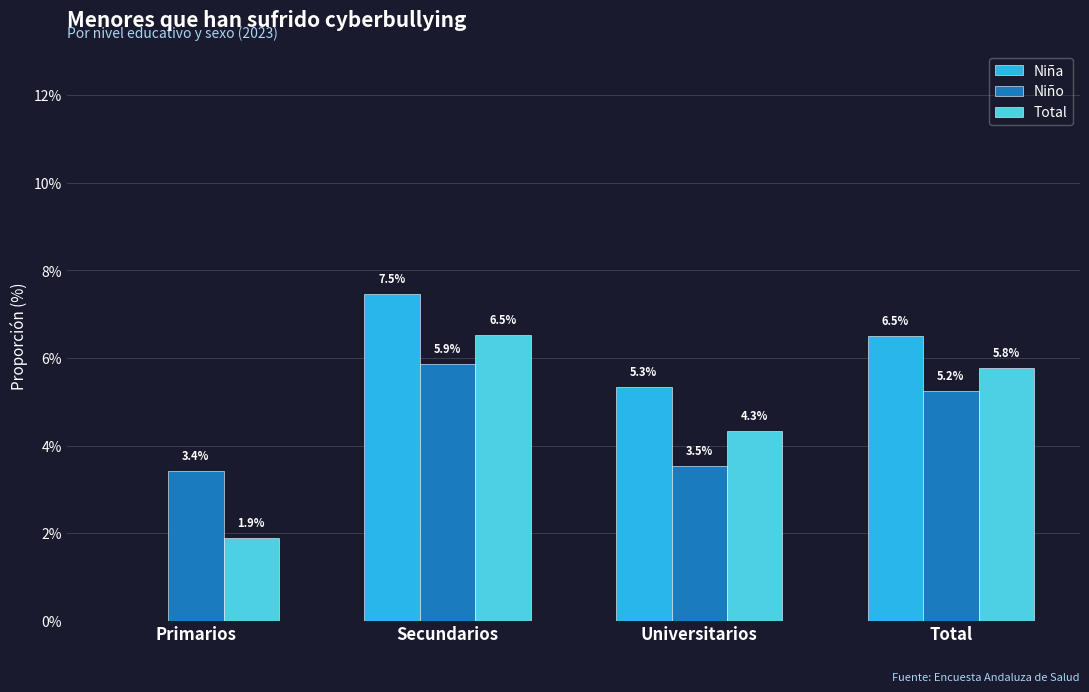

Is the value of Niño at Secundarios greater than the value of Total at Primarios?

Yes